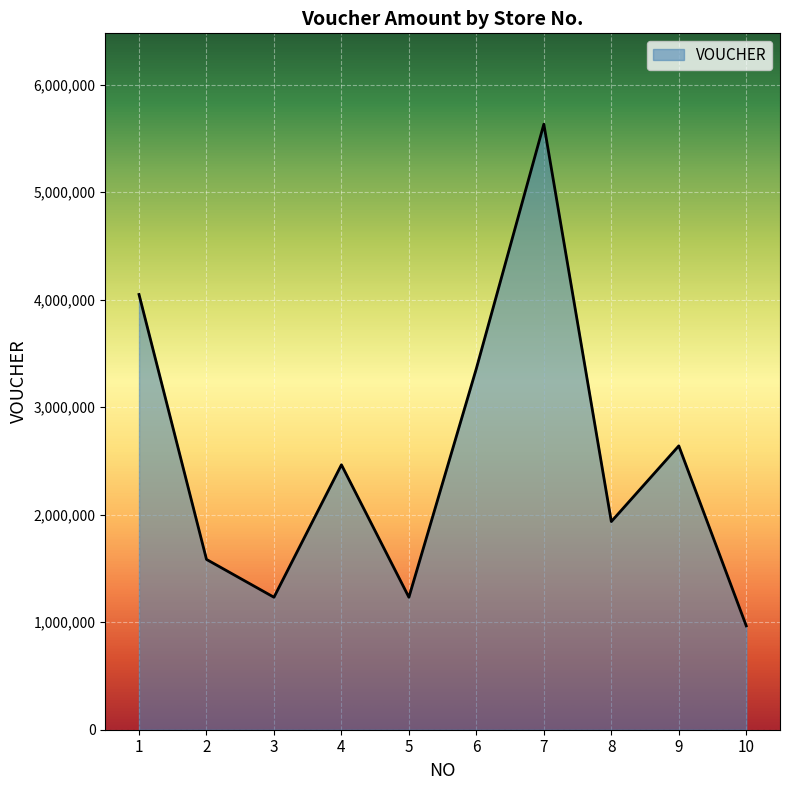

The value at 3 is 2076876. True or false?

False